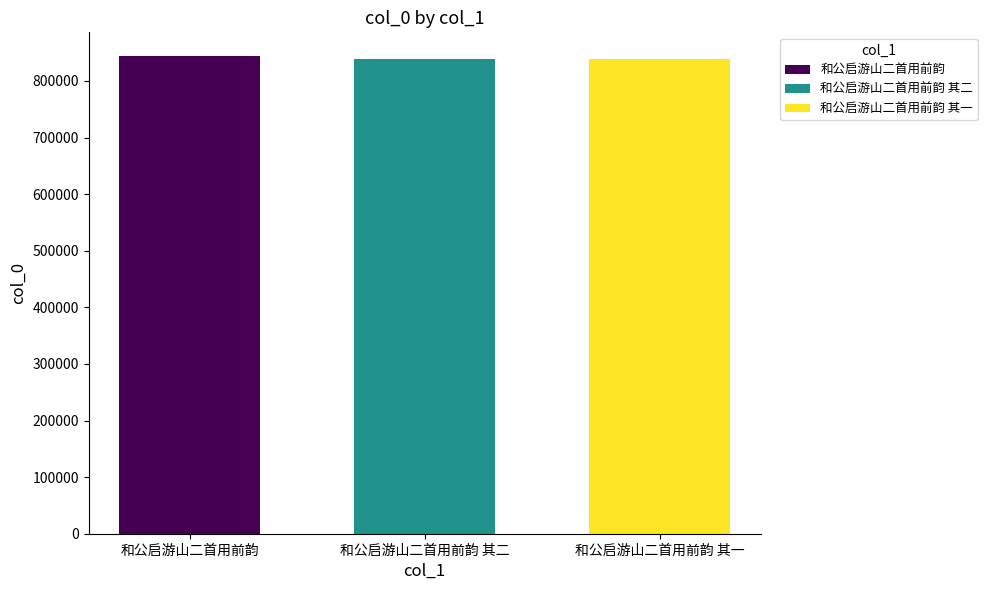

True or false: the data shows 398037 at 和公启游山二首用前韵 其二.

False